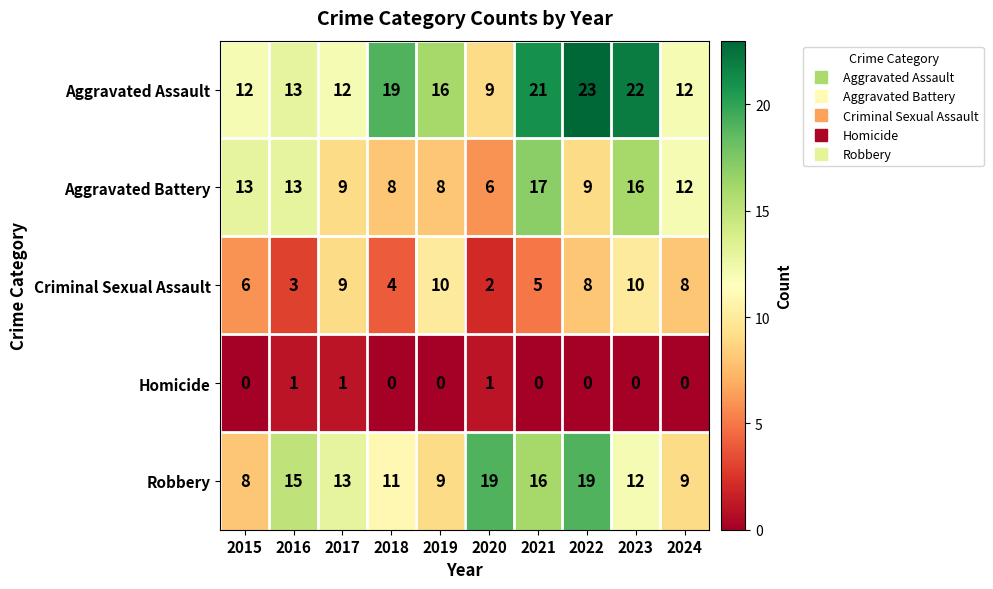

What is the sum of the Aggravated Assault values at 2017 and 2024?

24